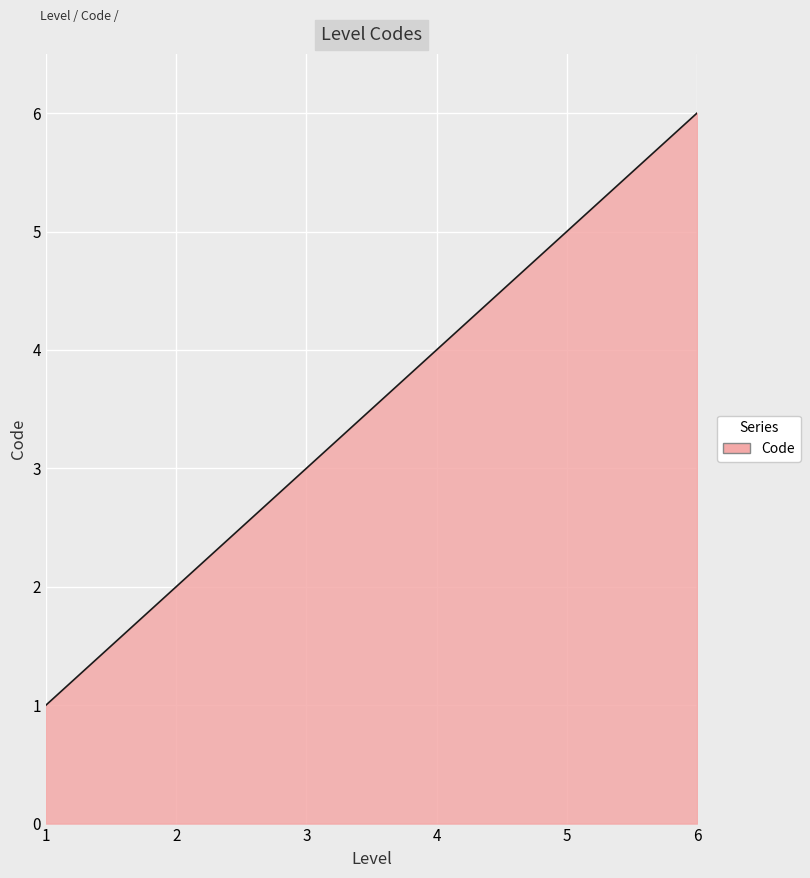

List the labels in order of value, largest first.

6, 5, 4, 3, 2, 1